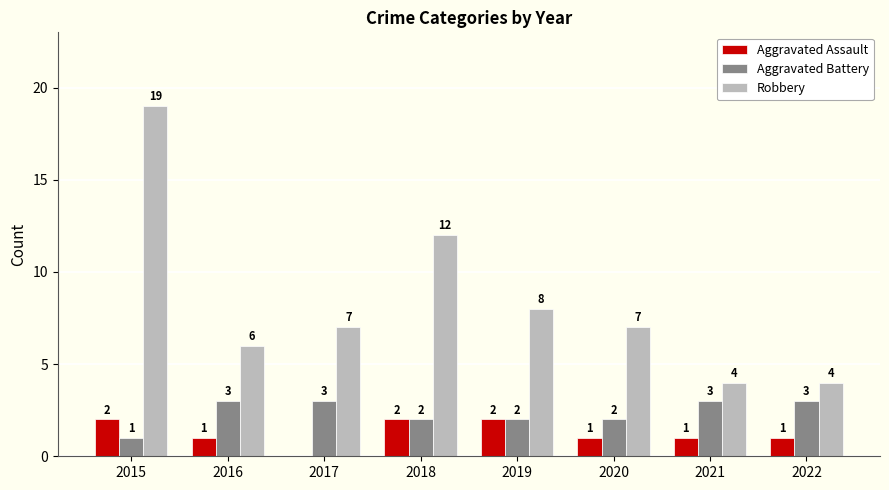

What are all the series names shown in the legend?

Aggravated Assault, Aggravated Battery, Robbery